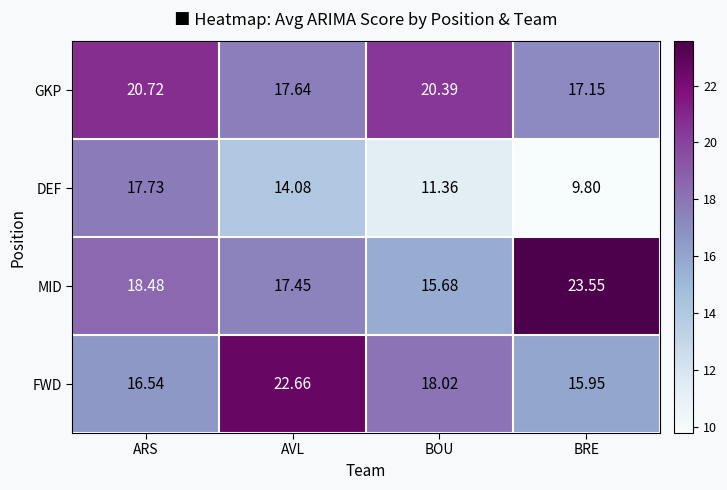

At AVL, list the series in order from largest to smallest.

FWD, GKP, MID, DEF